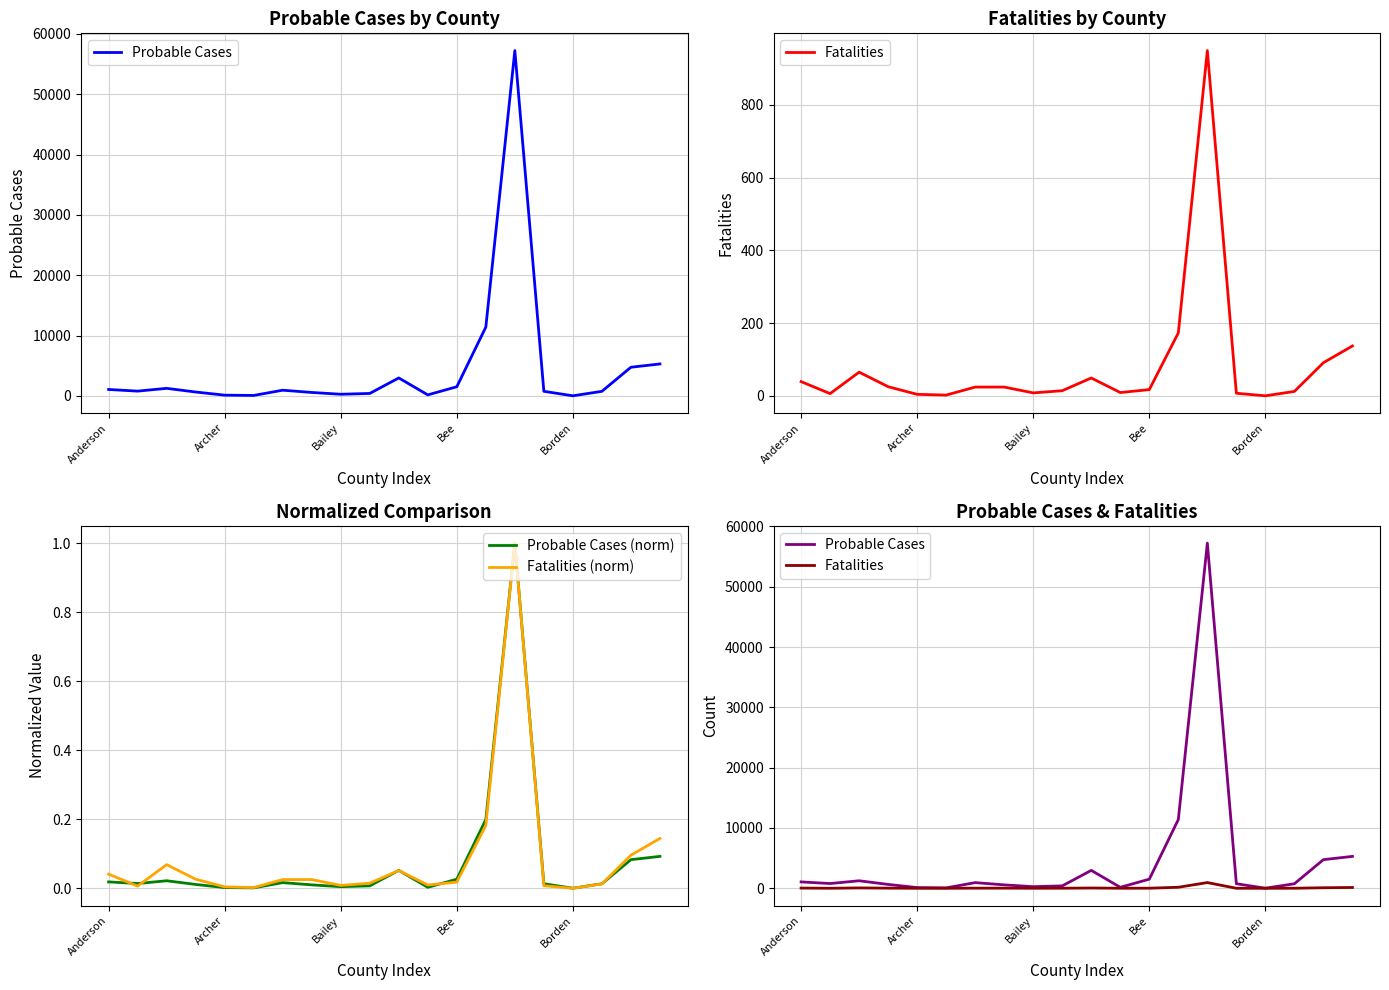

What is the total value across all series at 10?

3020.1